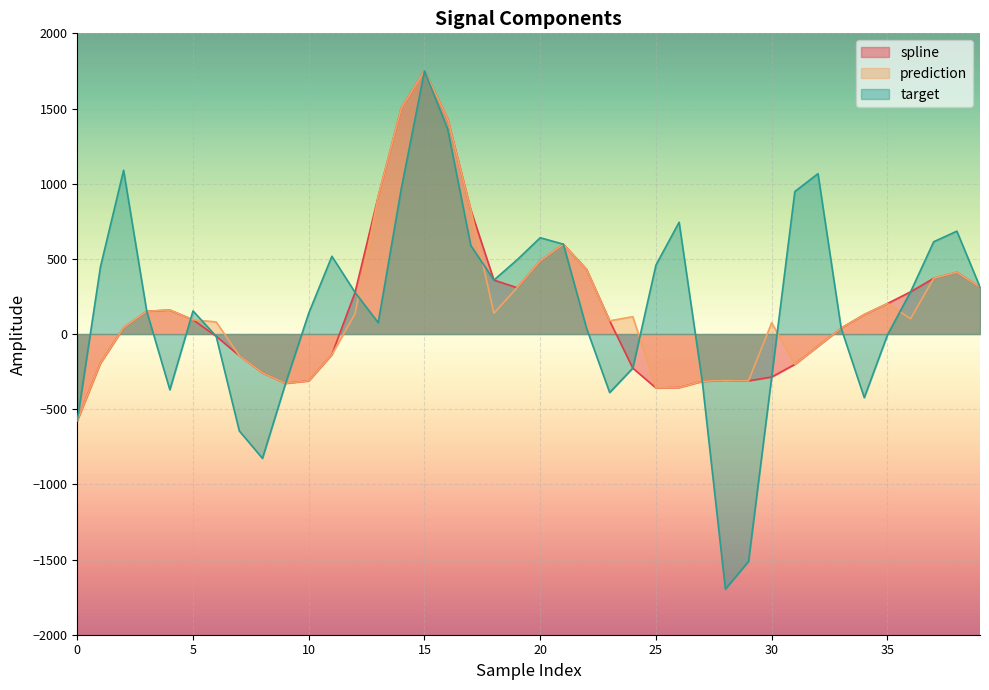

Which category has the highest value across all series?

15